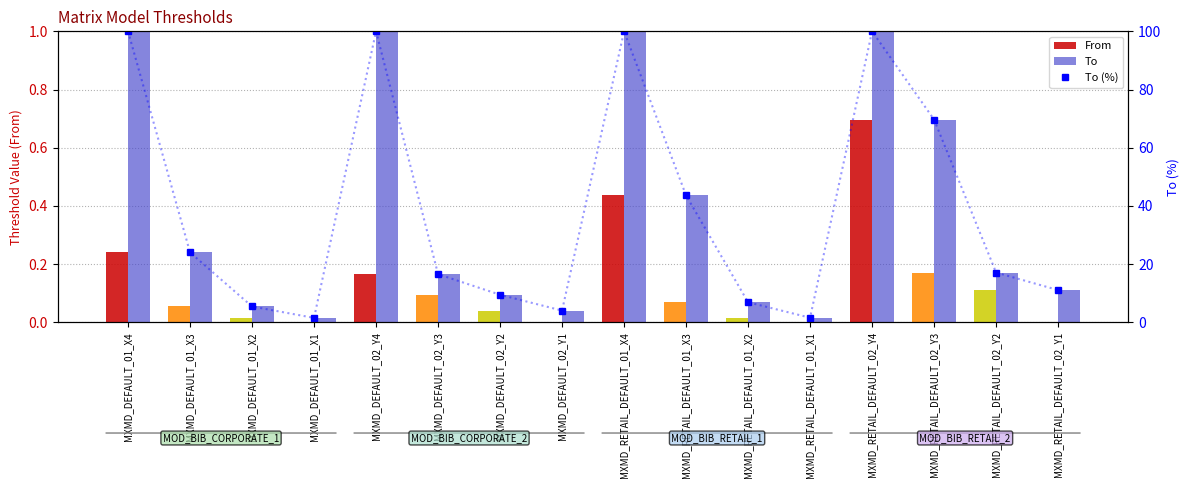

Rank the categories by From value from lowest to highest.

MXMD_DEFAULT_01_X1, MXMD_DEFAULT_02_Y1, MXMD_RETAIL_DEFAULT_01_X1, MXMD_RETAIL_DEFAULT_02_Y1, MXMD_DEFAULT_01_X2, MXMD_RETAIL_DEFAULT_01_X2, MXMD_DEFAULT_02_Y2, MXMD_DEFAULT_01_X3, MXMD_RETAIL_DEFAULT_01_X3, MXMD_DEFAULT_02_Y3, MXMD_RETAIL_DEFAULT_02_Y2, MXMD_DEFAULT_02_Y4, MXMD_RETAIL_DEFAULT_02_Y3, MXMD_DEFAULT_01_X4, MXMD_RETAIL_DEFAULT_01_X4, MXMD_RETAIL_DEFAULT_02_Y4